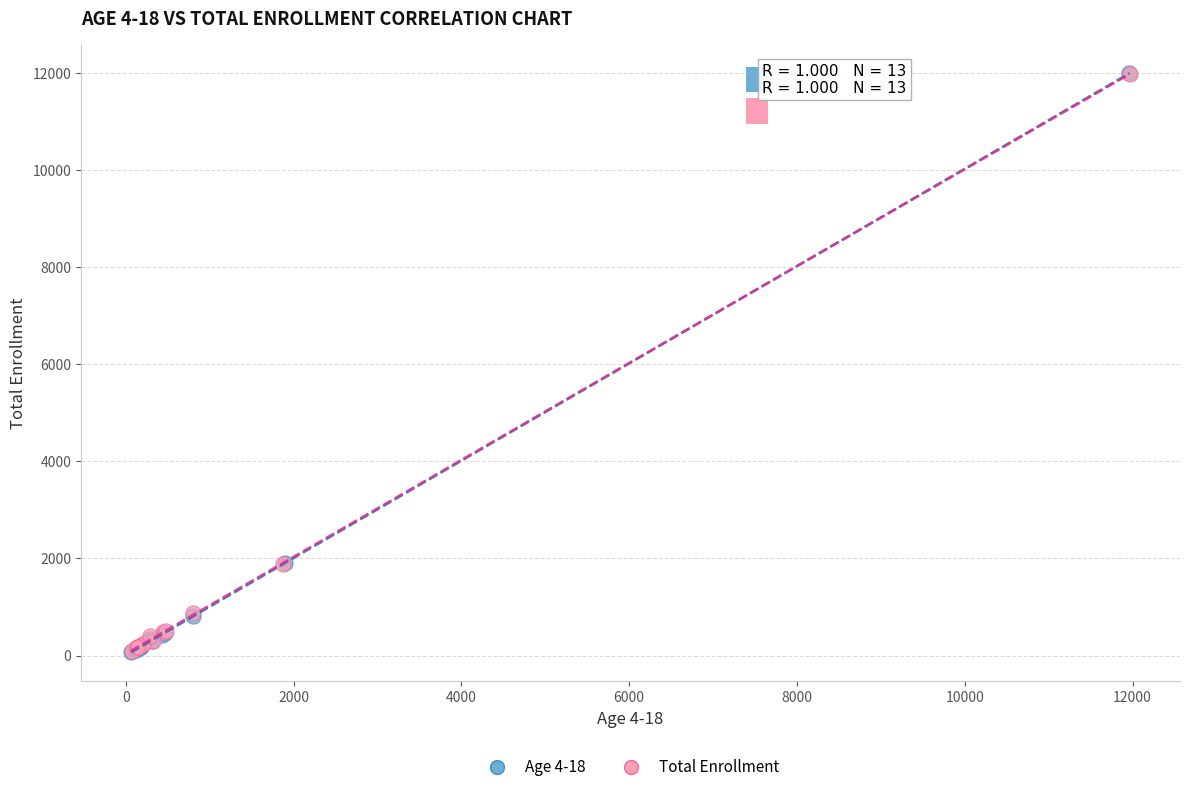

Which series has the largest Y range (max minus min)?

Age 4-18